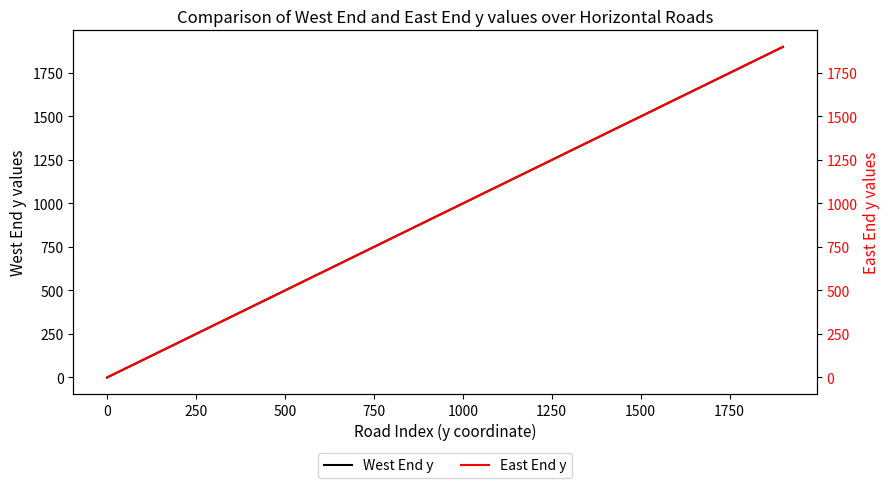

What are all the series names shown in the legend?

West End y, East End y